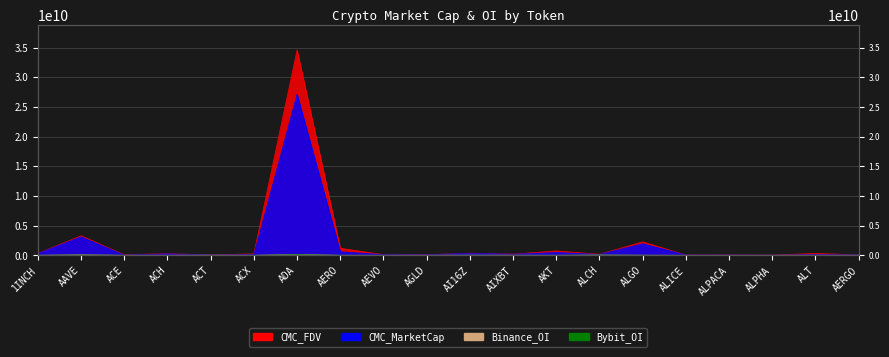

Which category has the highest value across all series?

ADA